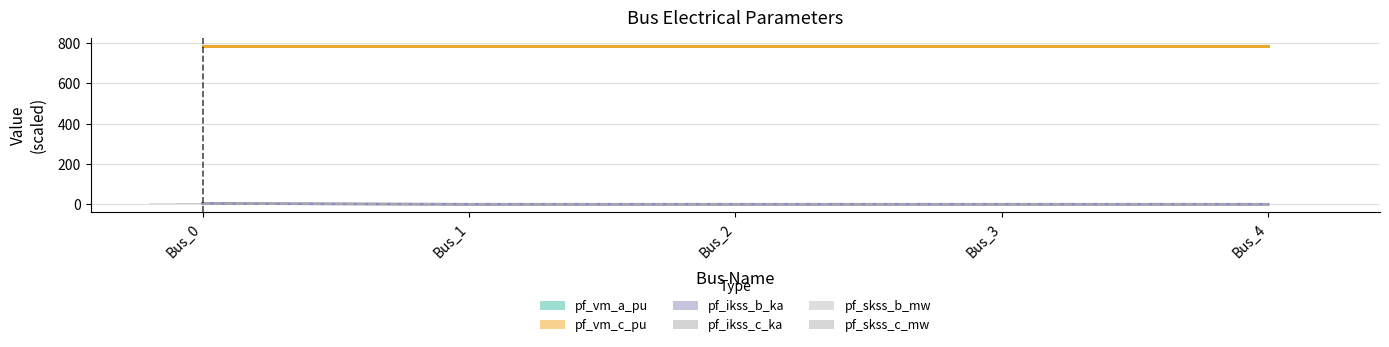

How many categories are shown in the chart?

5